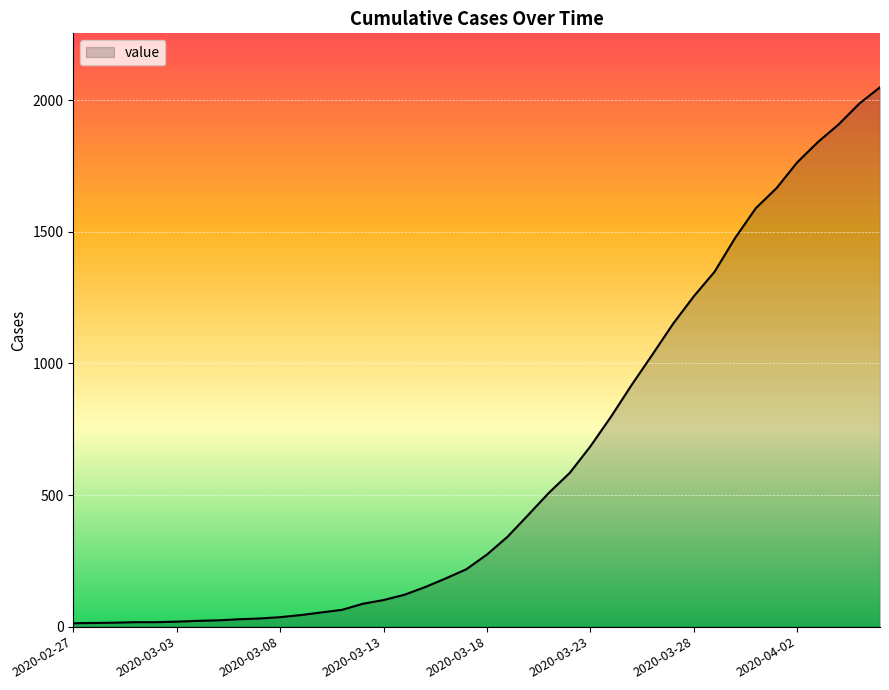

What is the maximum value shown in the chart?

2049